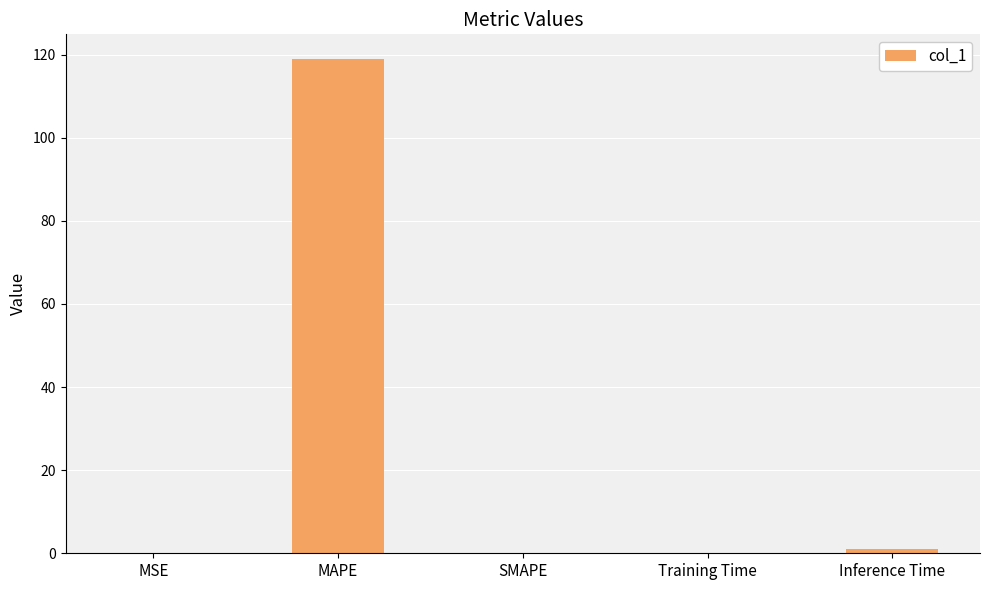

What is the sum of all values?

119.9